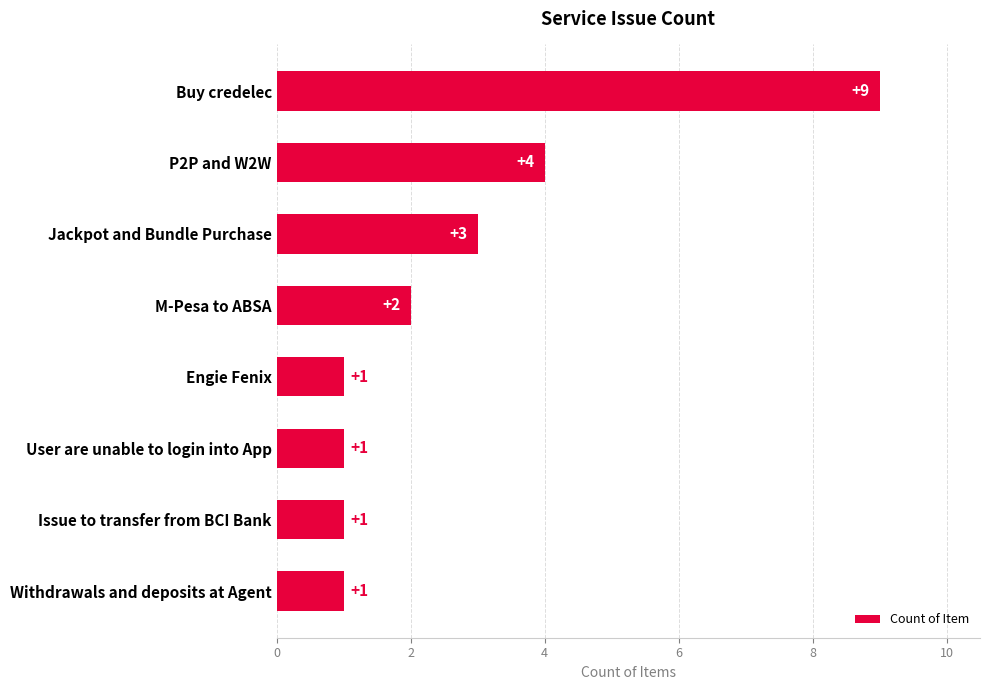

What position from the bottom is Jackpot and Bundle Purchase?

6